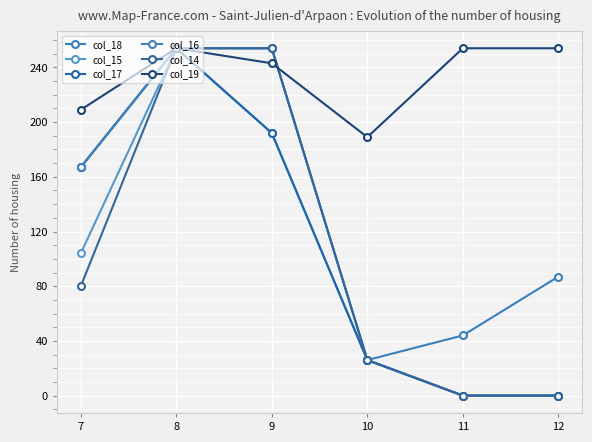

Which category has the highest value in the col_18 series?

8